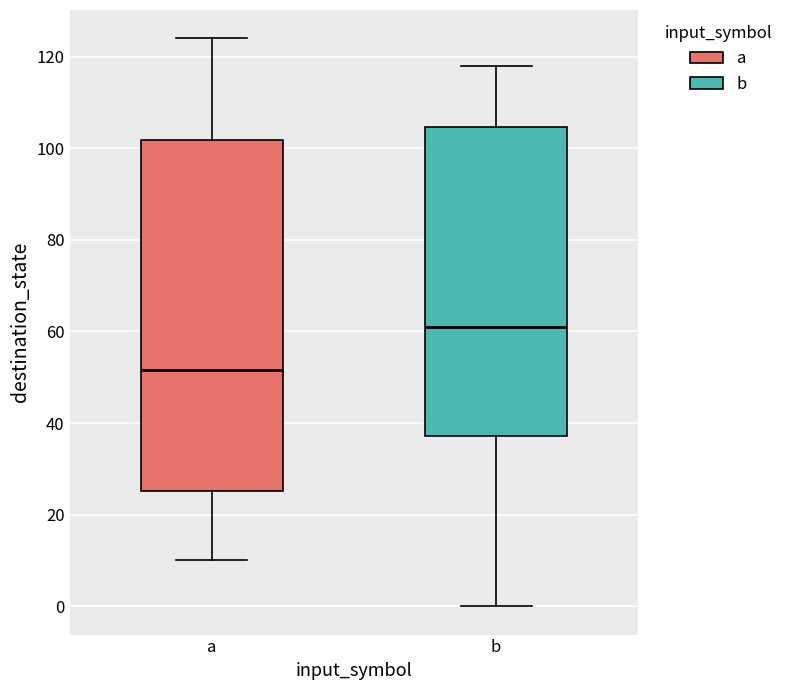

Which box's median line is the lowest?

a